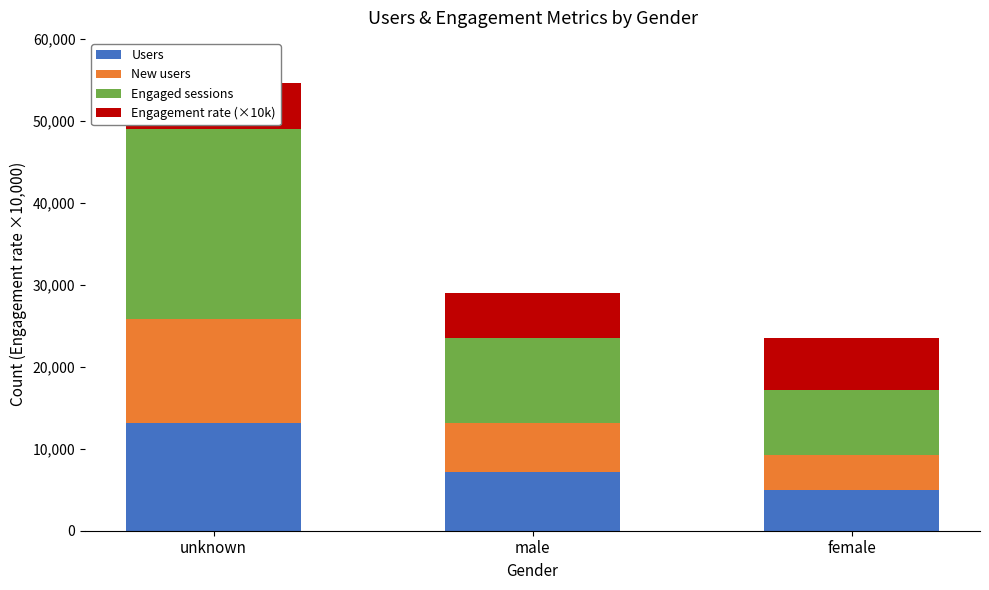

True or false: Users has a value of 4944.0 at female.

True